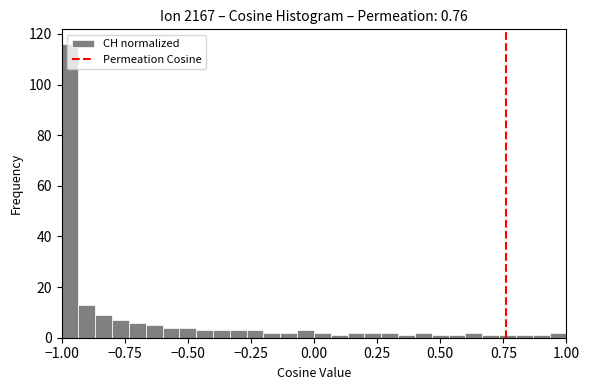

Read against the x-axis, roughly where is the centre of the tallest bar?

-0.95